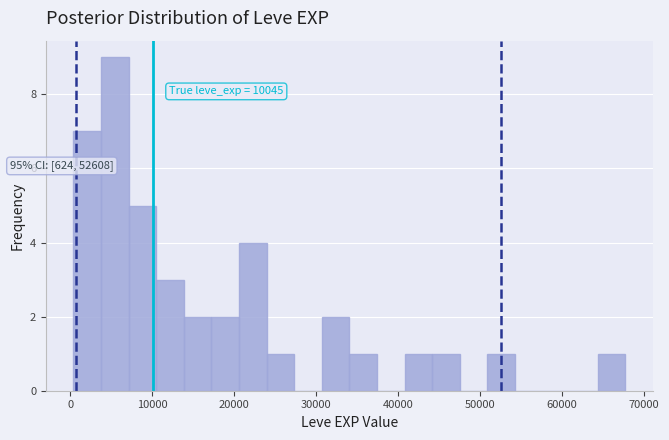

Read against the x-axis, roughly where is the centre of the tallest bar?

5000